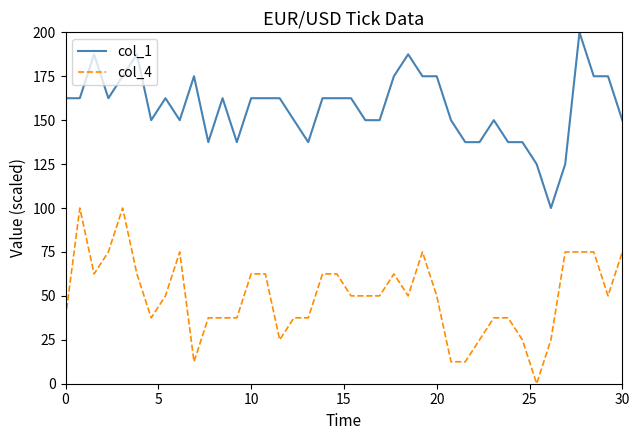

Is this an area chart (filled region under the line)?

No